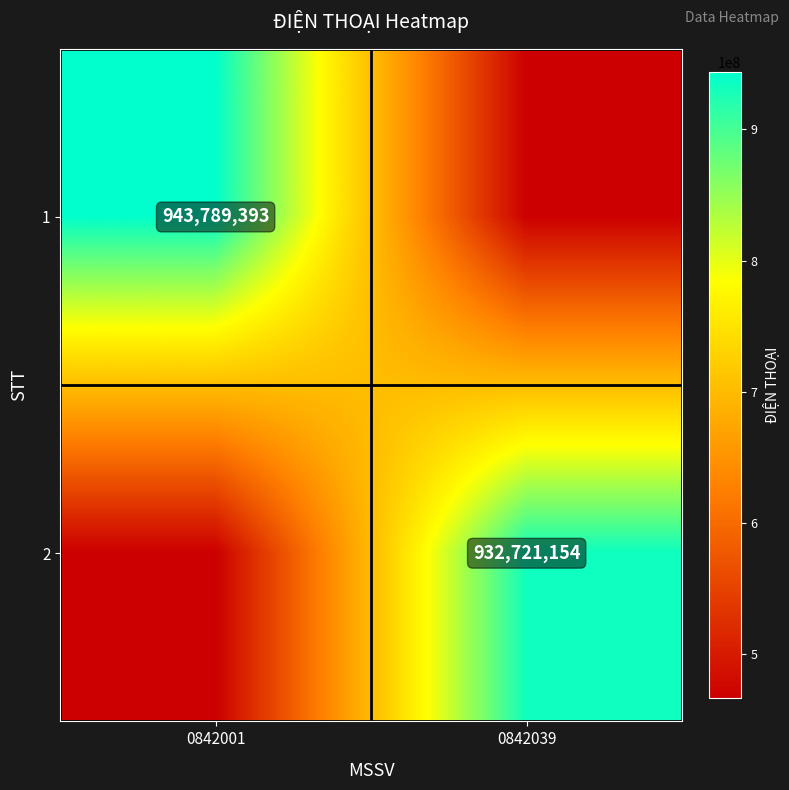

Is it true that 1 equals 943789393 at 0842001?

True